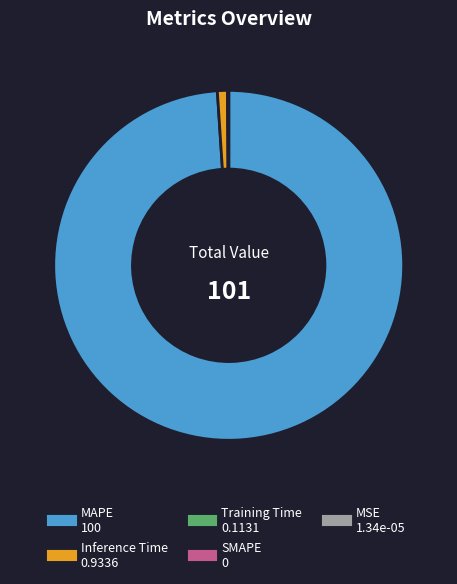

The MAPE slice represents 99% of the pie. True or false?

True